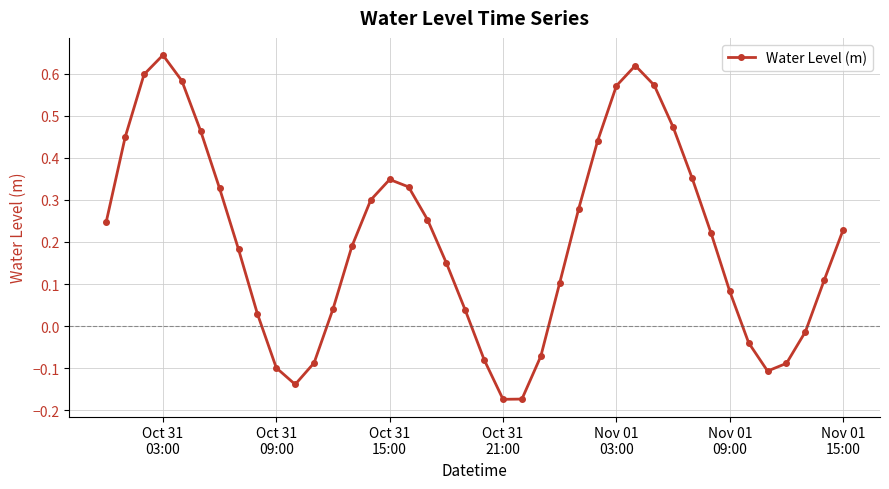

How many points are higher than both their immediate neighbors (excluding endpoints)?

3